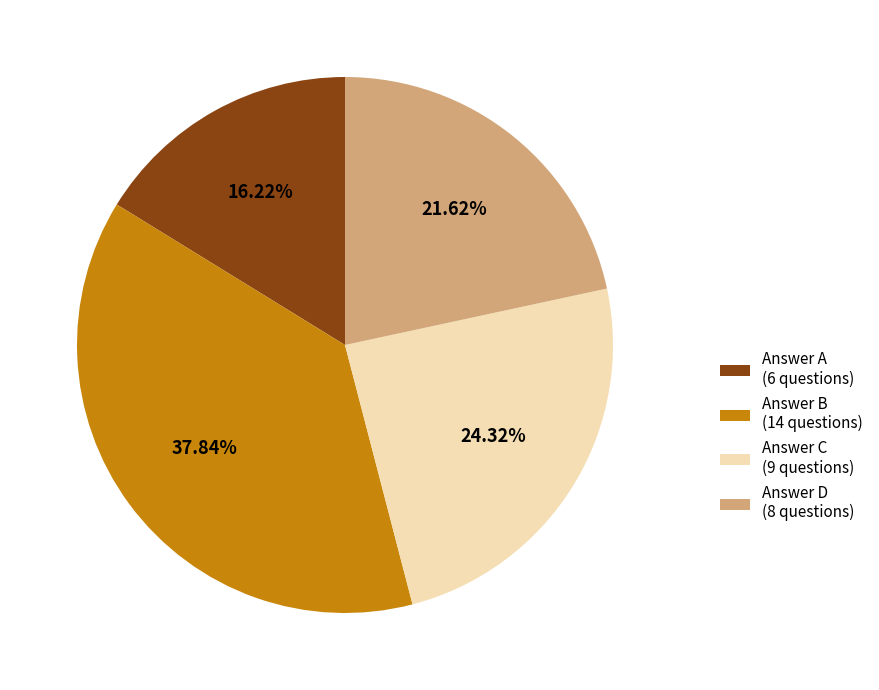

Is there any slice that represents more than half of the pie?

No